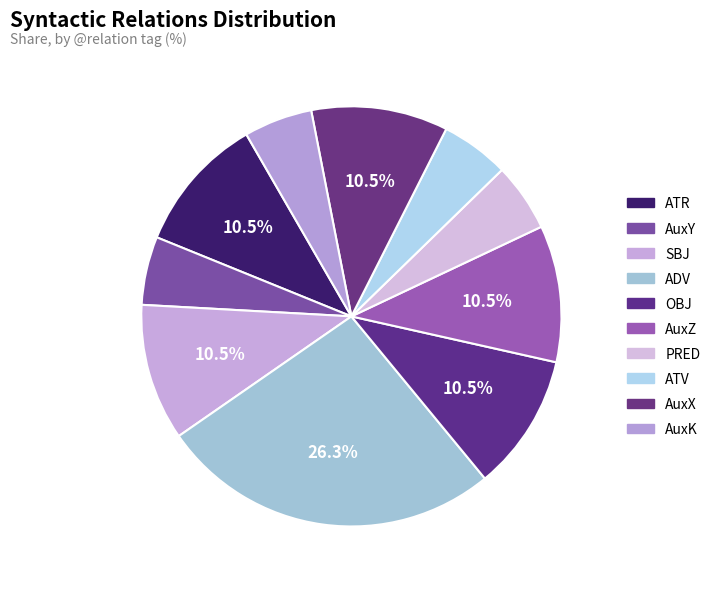

How many segments does this pie chart have?

10